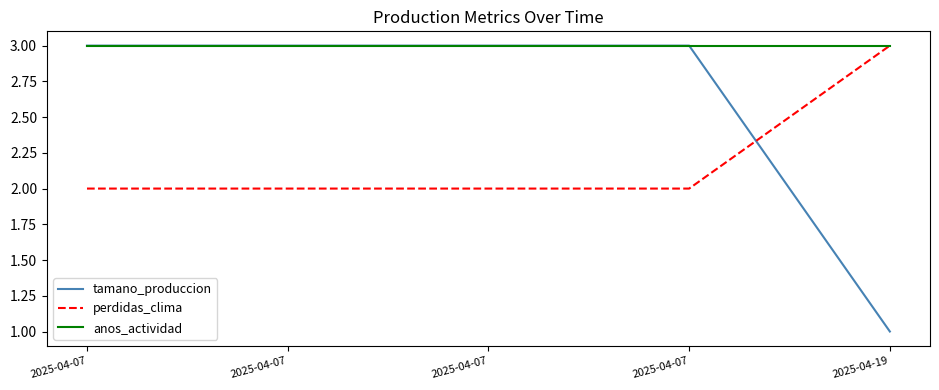

What is the value of the anos_actividad point at the 4th from the left?

3